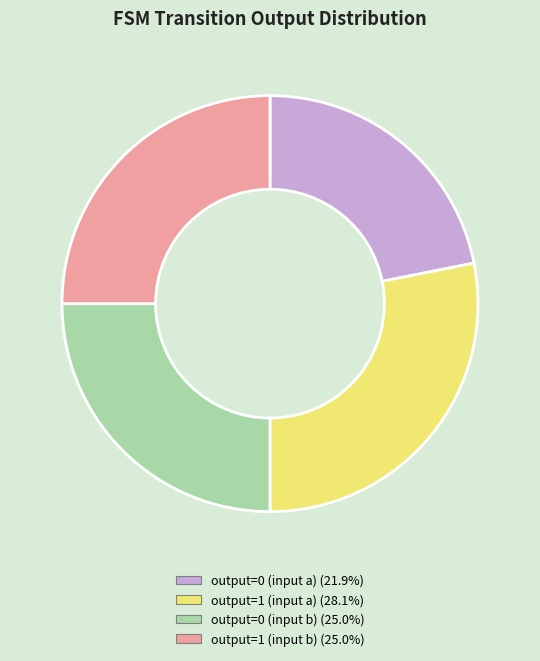

Which slice is the largest?

output=1 (input a)